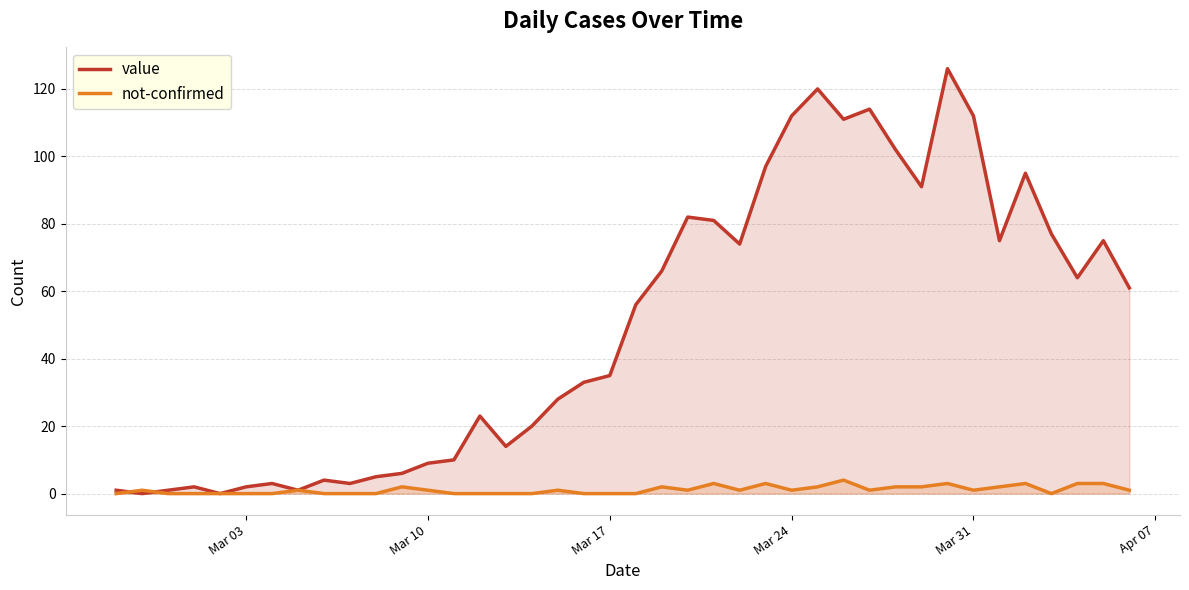

Rank the series by their maximum value, from highest to lowest.

value, not-confirmed